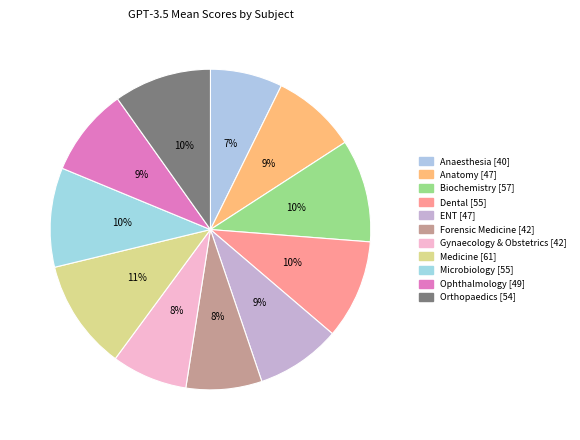

How many slices are in this pie chart?

11